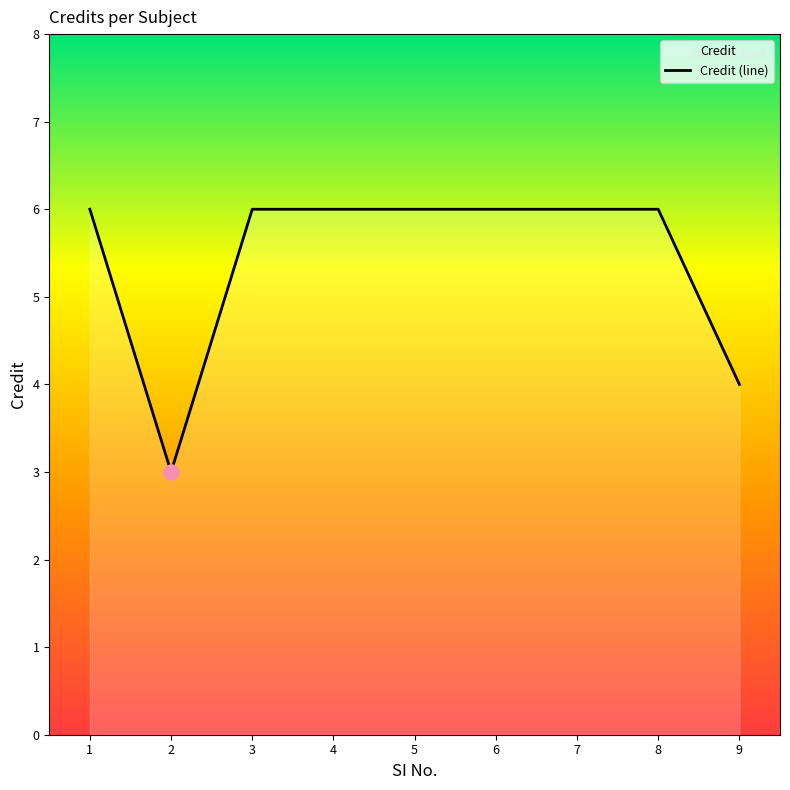

Which has a higher value, 6 or 5?

6